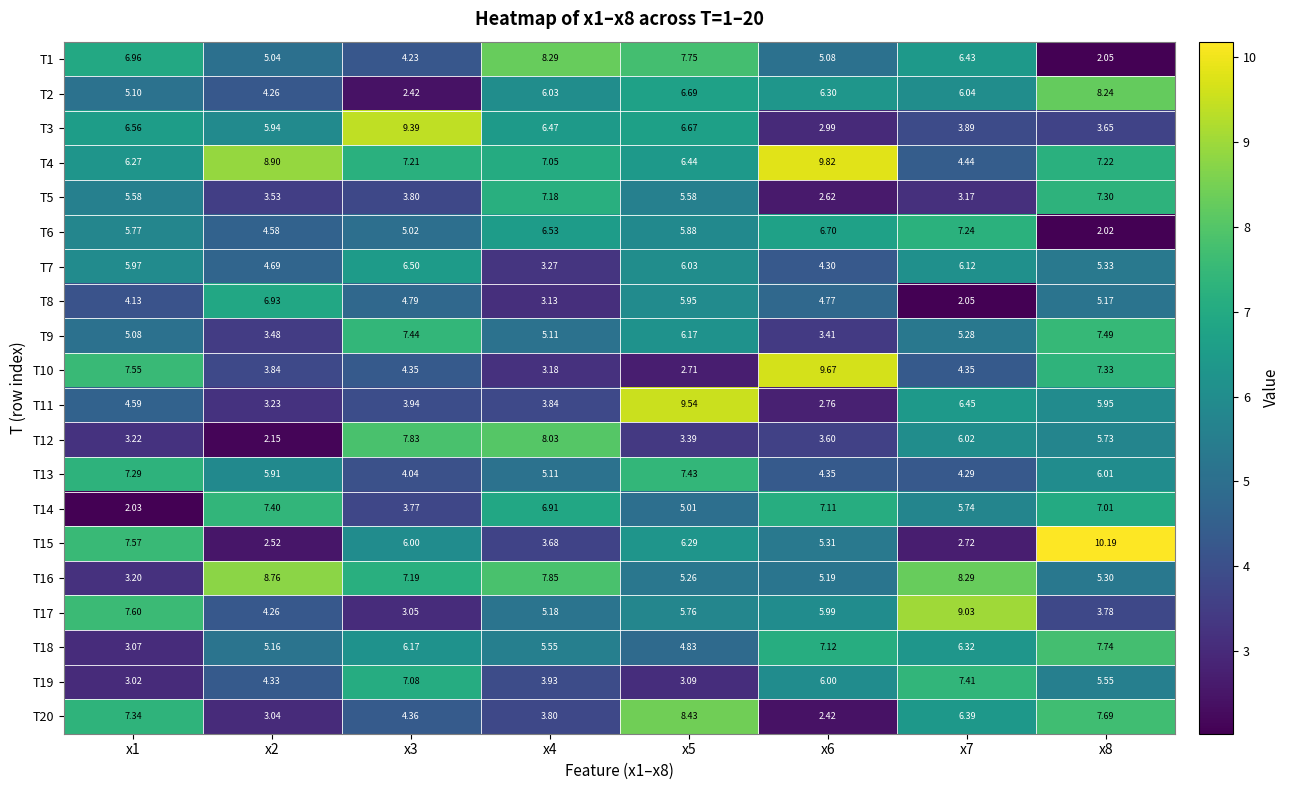

How many values in the T12 series exceed 5?

4